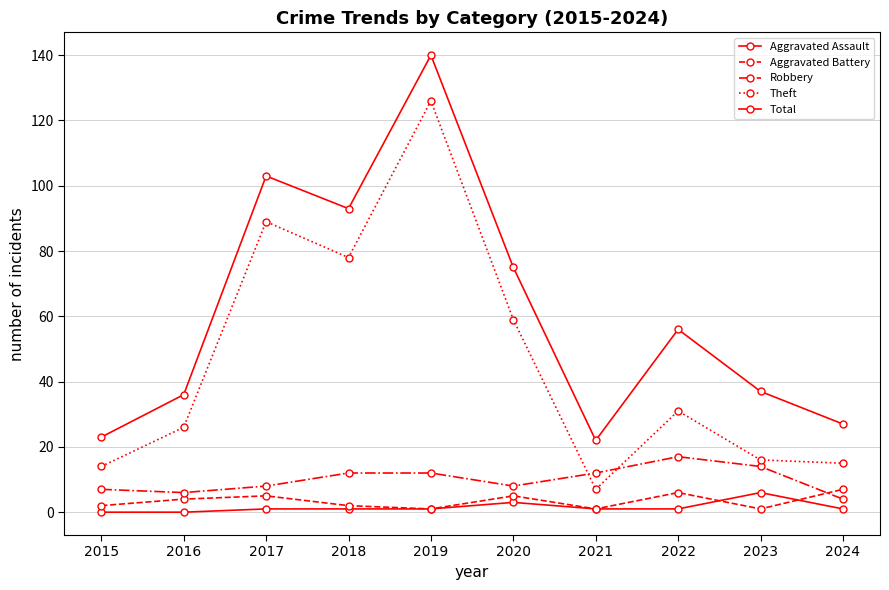

How many series are shown in this chart?

5